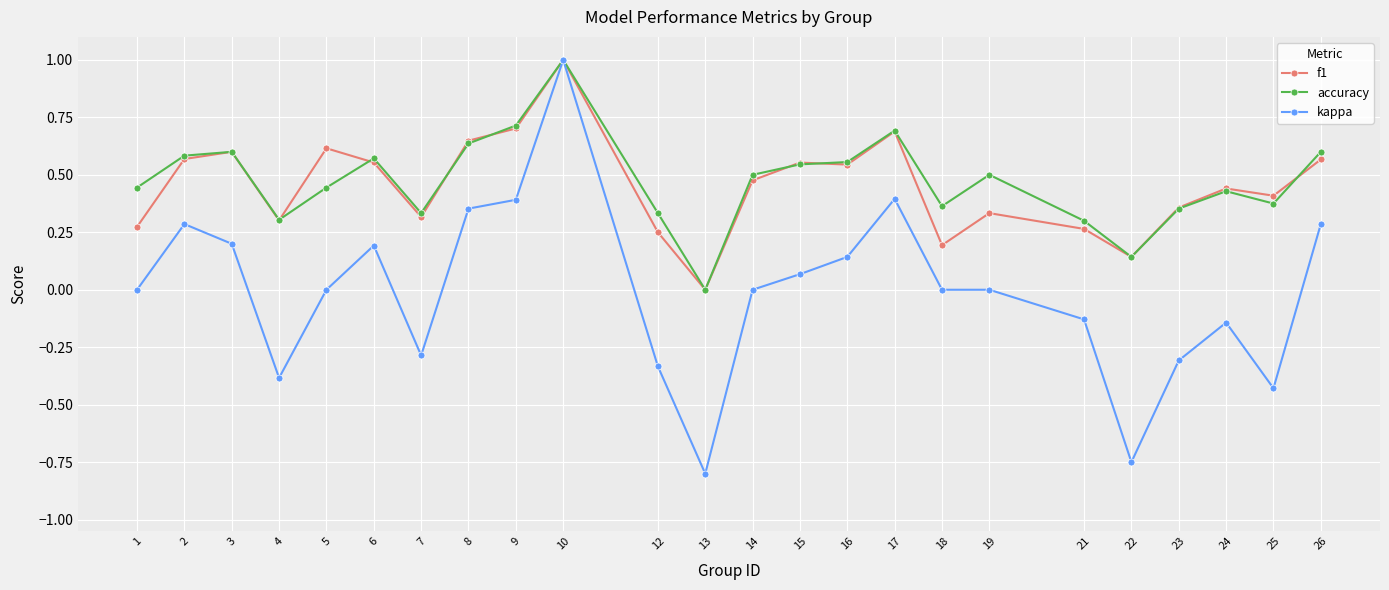

Which series changed the most between 16 and 25?

kappa